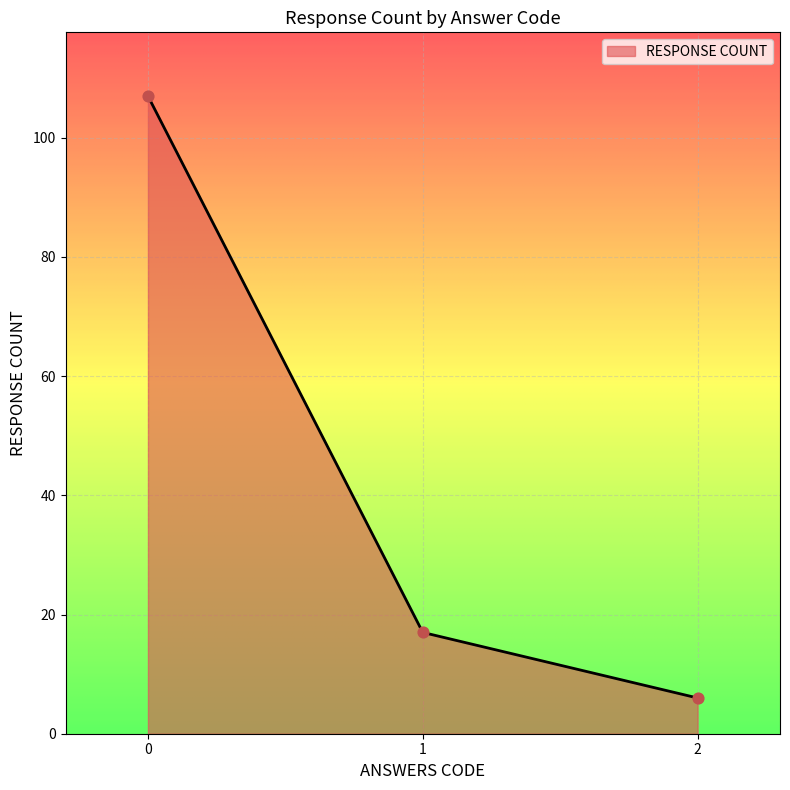

What is the change in value from 1 to 2?

-11